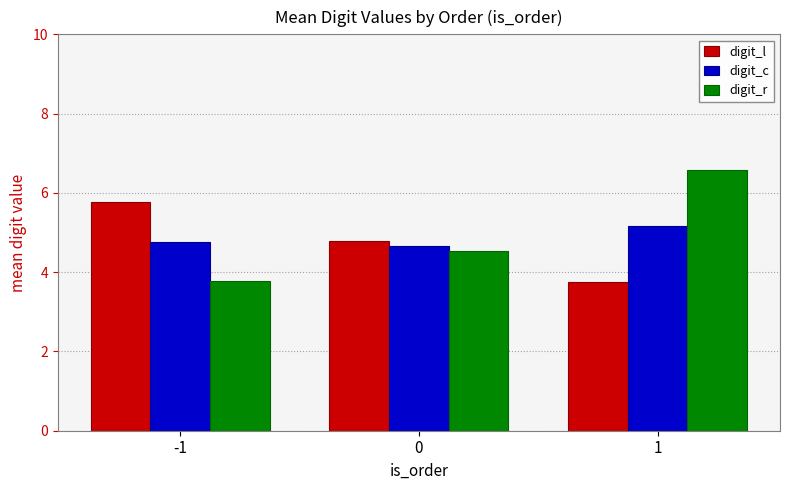

What are all the series names shown in the legend?

digit_l, digit_c, digit_r